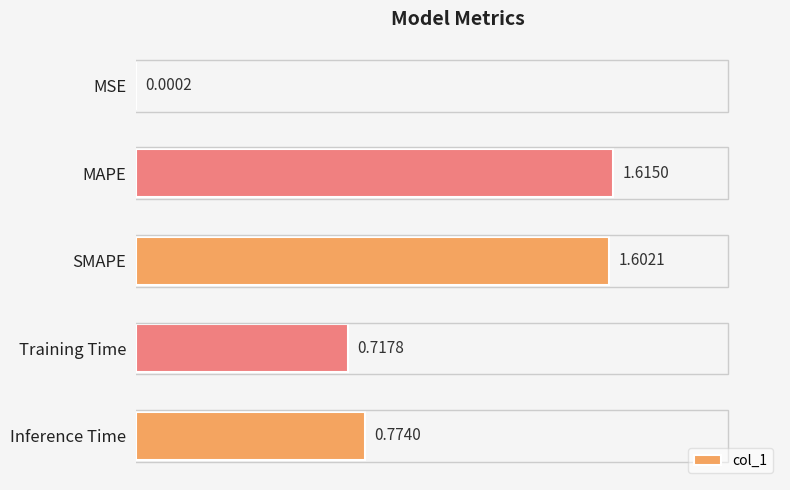

At which category does the chart reach its peak across all series?

MAPE